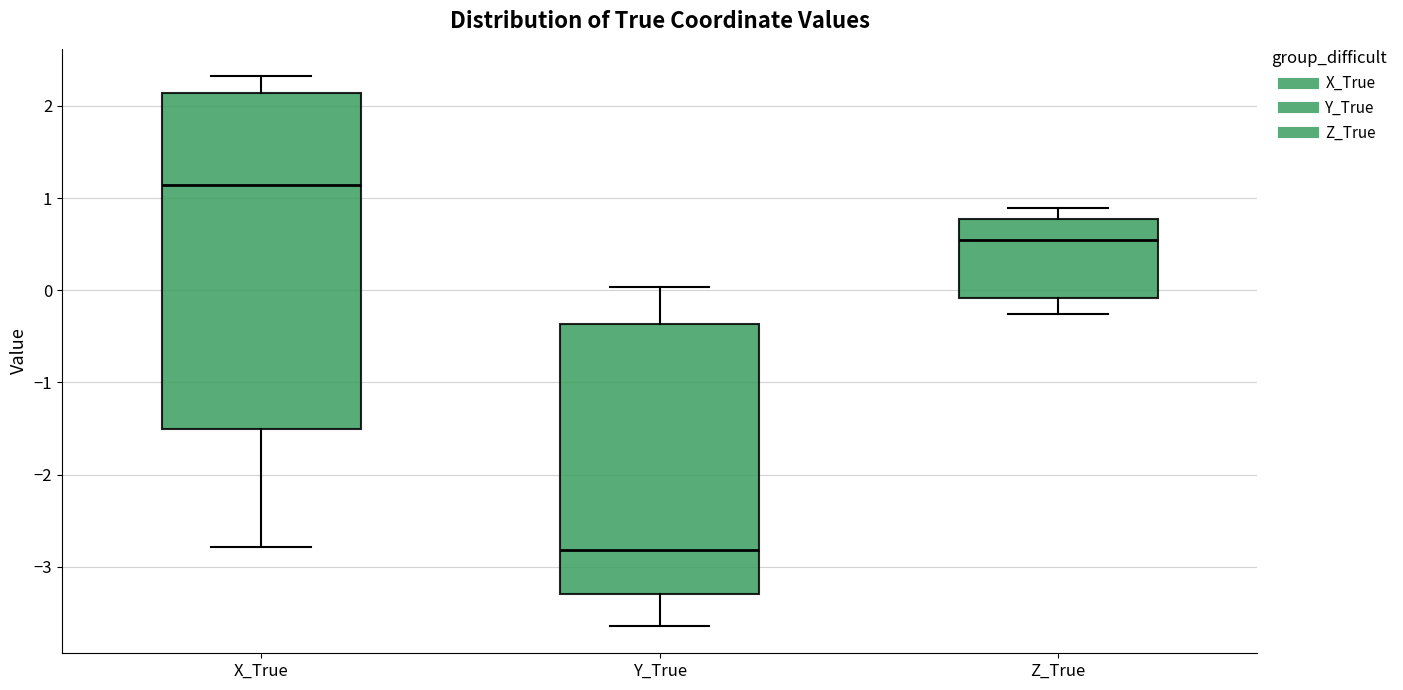

Where does the median line of the box for X_True sit on the y-axis? The values are not printed on the chart, so give them approximately, as read against the axis.

1.1